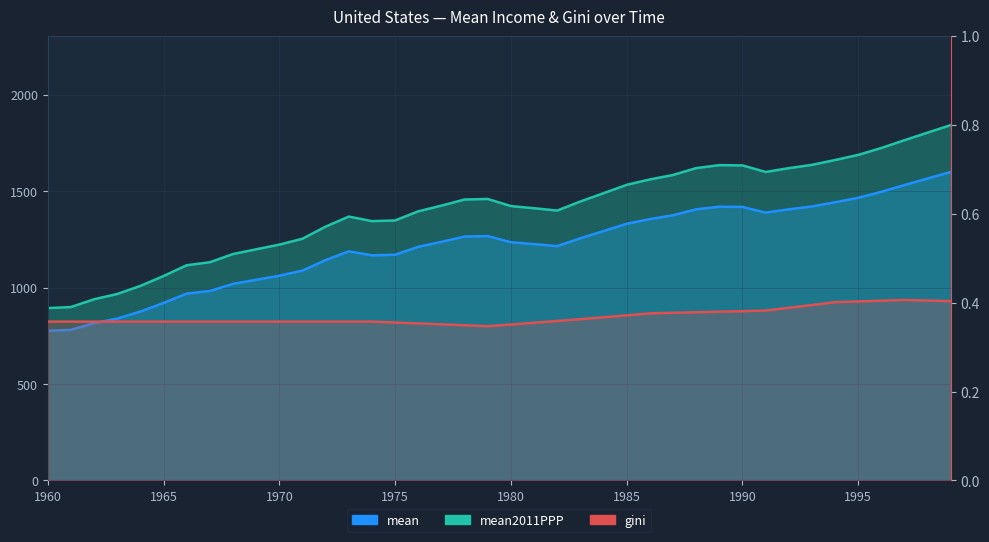

How many interior local peaks does the gini series have?

1